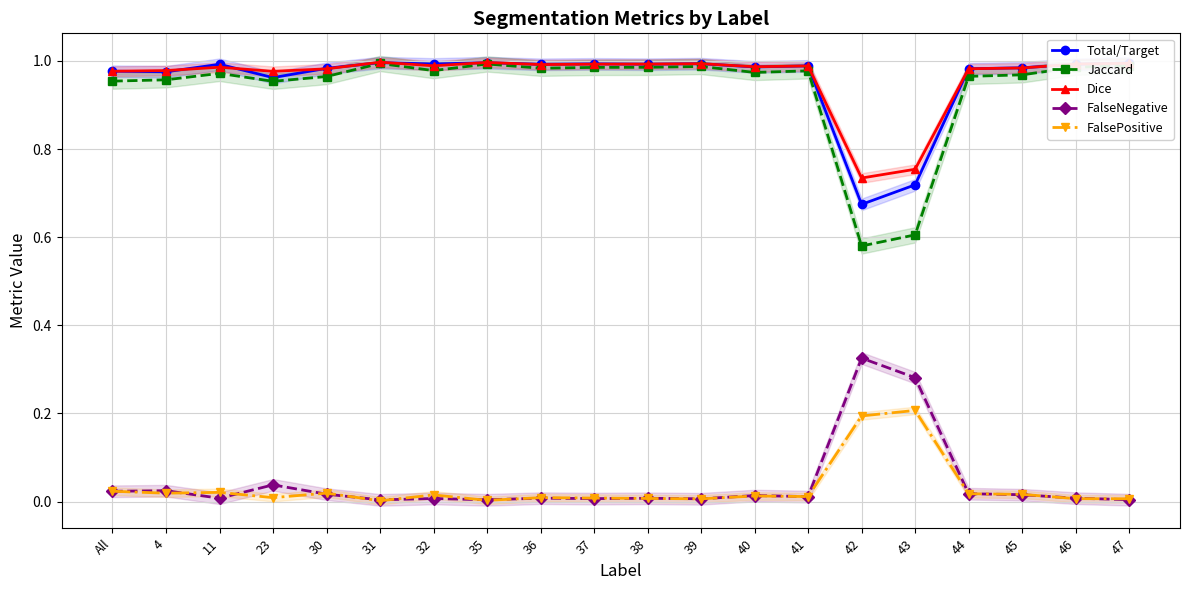

What is the total value across all series at 43?

2.6